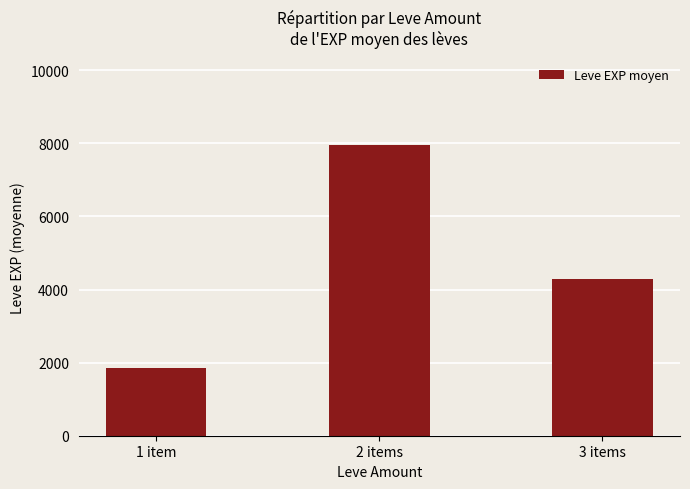

Rank the categories by value from lowest to highest.

1 item, 3 items, 2 items